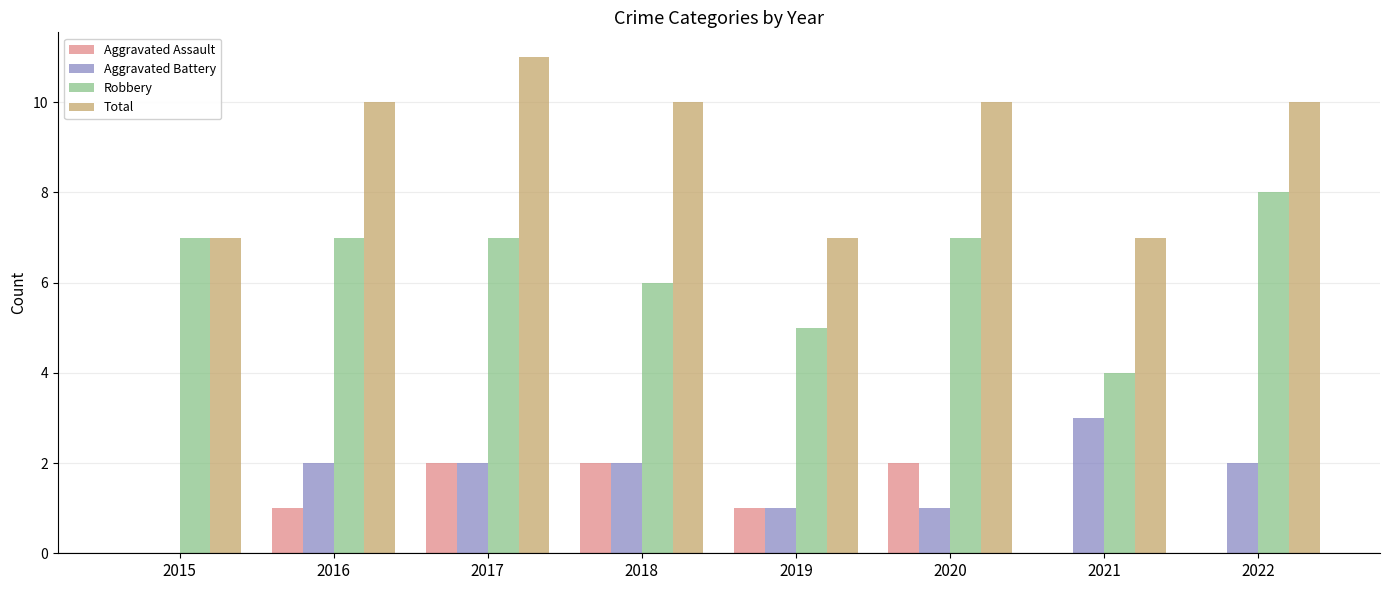

Reading left to right, list all the values displayed in this chart.

Aggravated Assault: 0	1	2	2	1	2	0	0
Aggravated Battery: 0	2	2	2	1	1	3	2
Robbery: 7	7	7	6	5	7	4	8
Total: 7	10	11	10	7	10	7	10